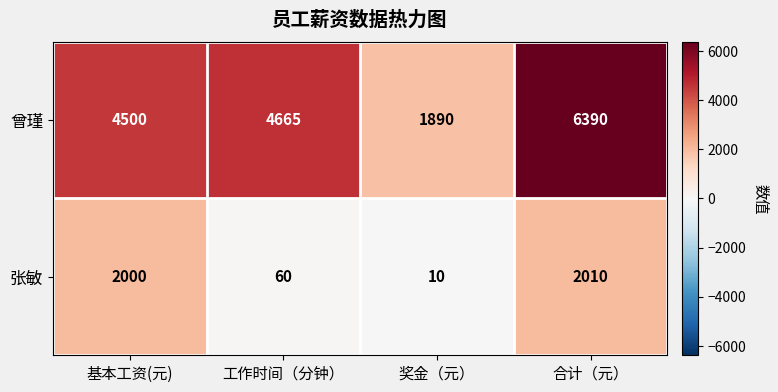

What is the sum of all 张敏 values?

4080